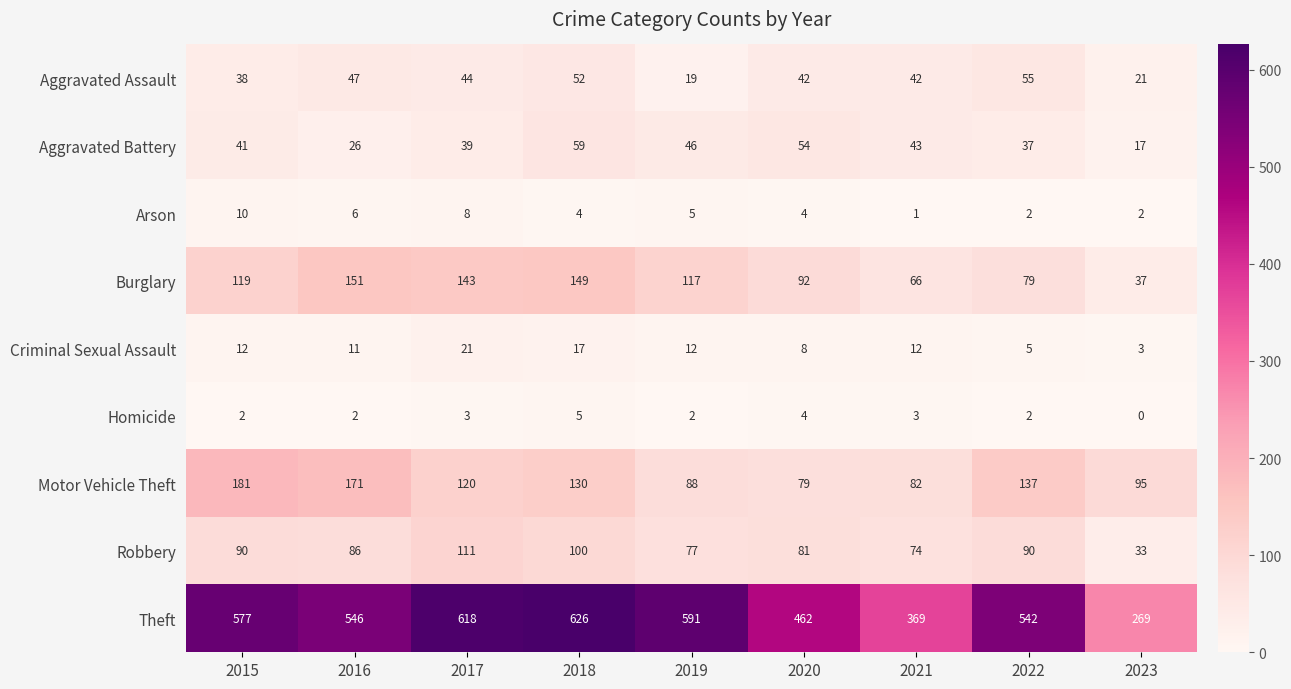

What is the sum of all Aggravated Assault values?

360